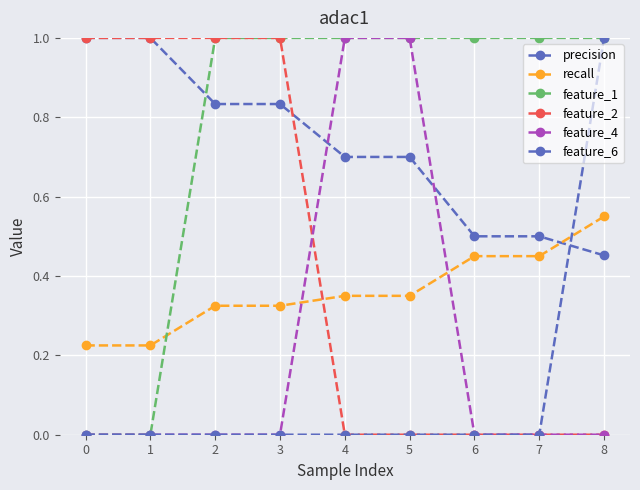

Is it true that feature_1 equals 1.0 at 7?

True